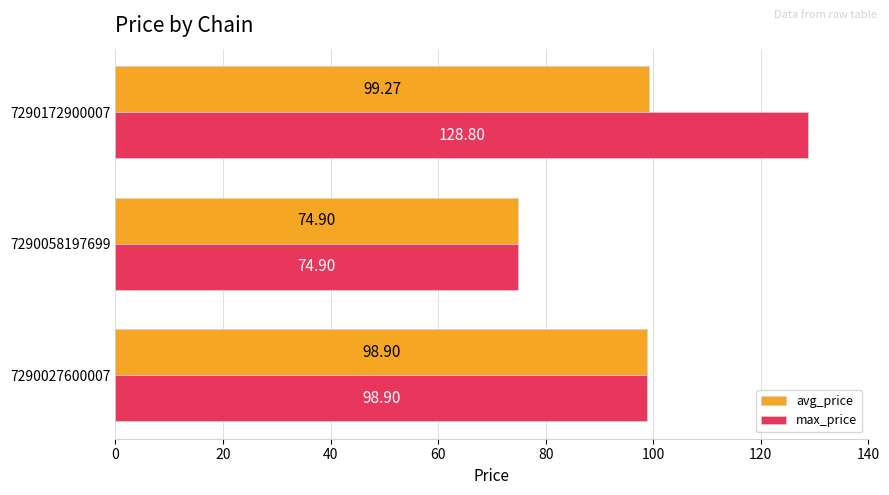

Rank the series by their maximum value, from highest to lowest.

max_price, avg_price